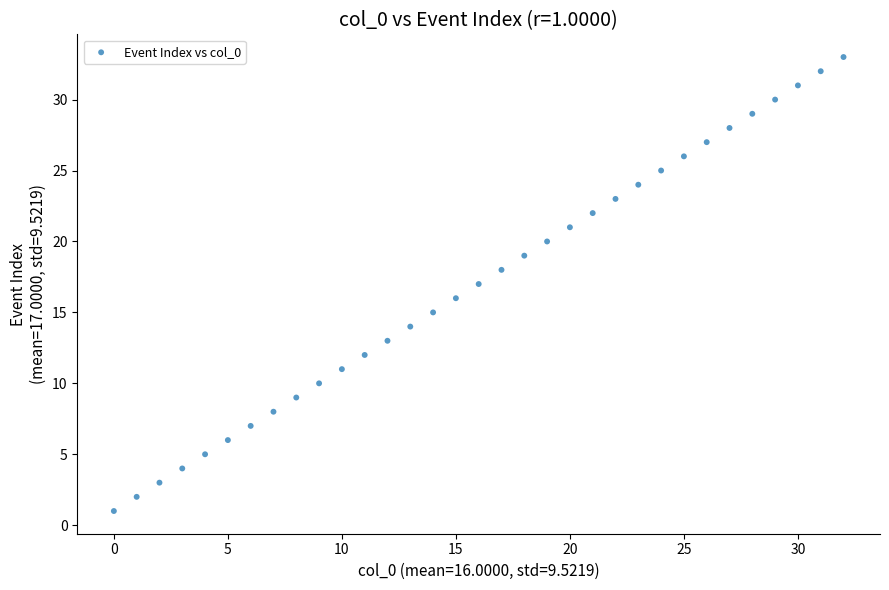

What is the range of Y values (max minus min)?

32